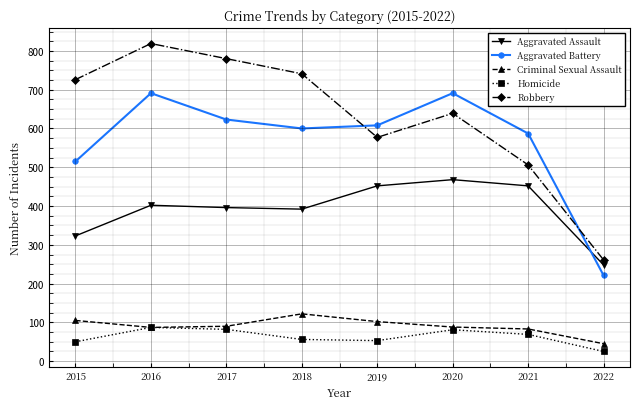

What is the value of the Aggravated Assault point at the 2nd from the left?

402